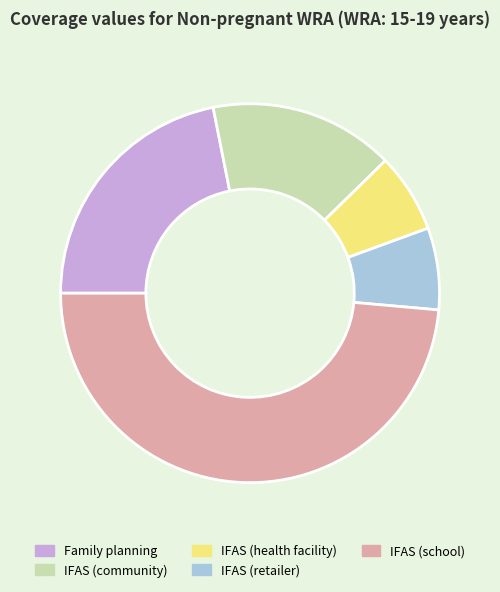

True or false: IFAS (school) accounts for 49% of the total.

True